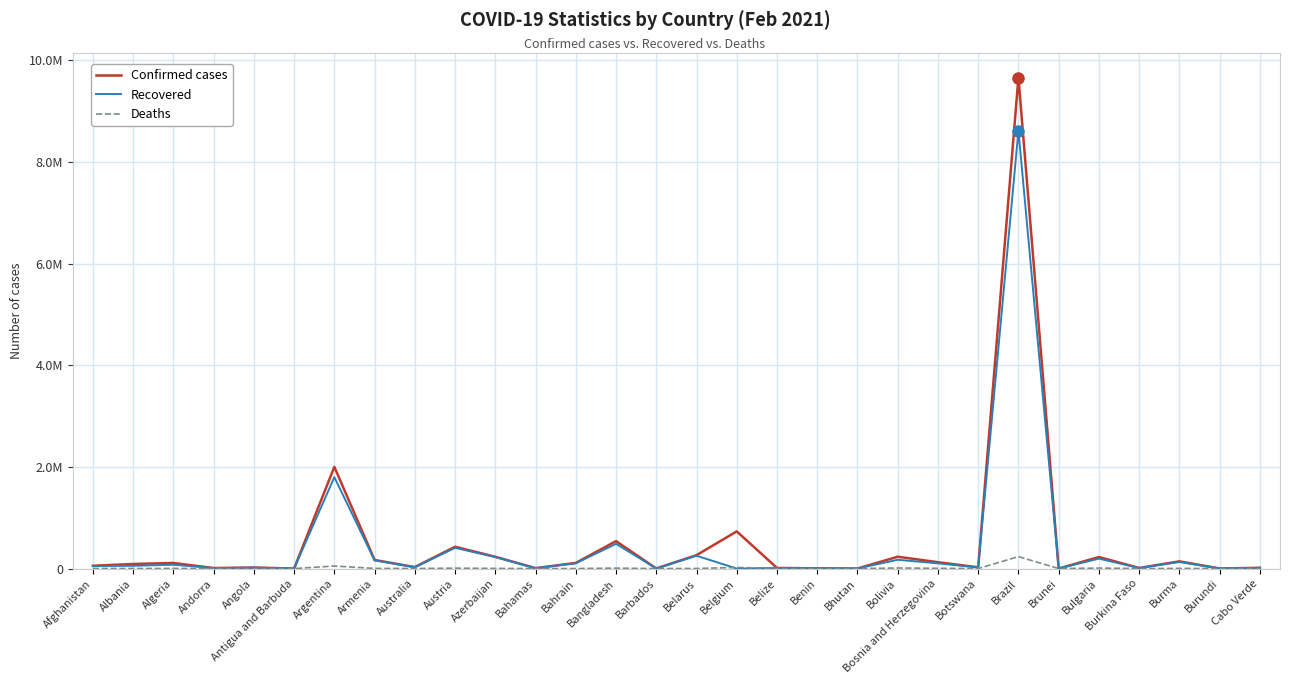

The value of Deaths at Albania is 1517. True or false?

True